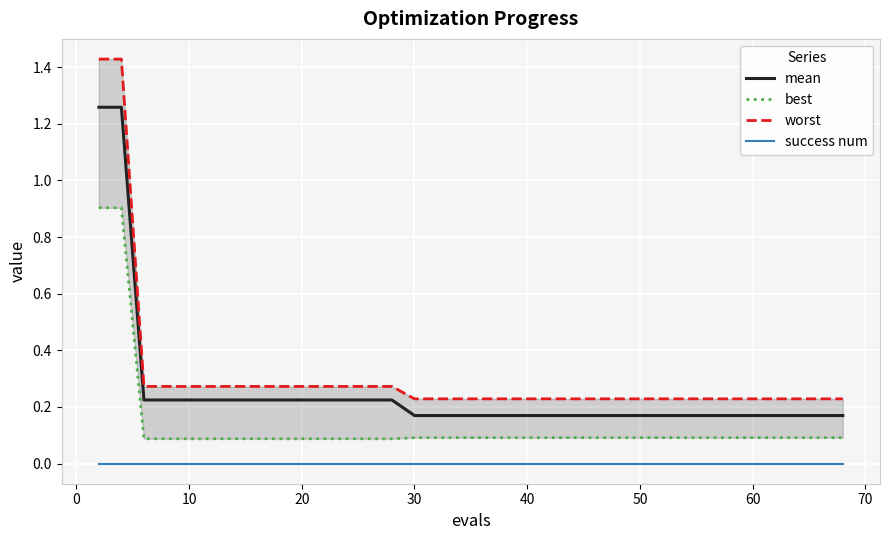

True or false: success num has more than 0 points higher than both neighbors.

False